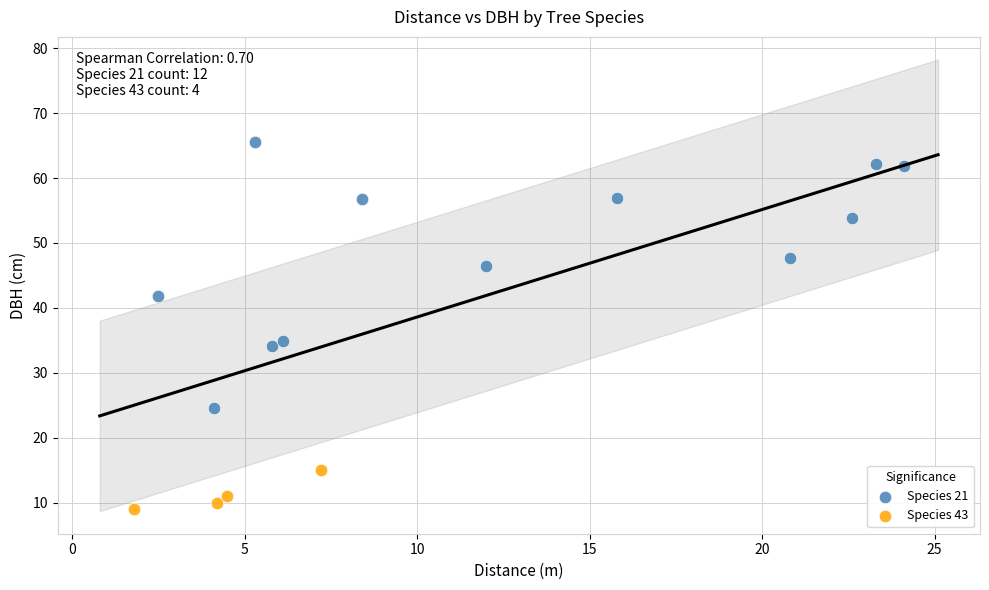

Which series contains the highest Y value?

Species 21